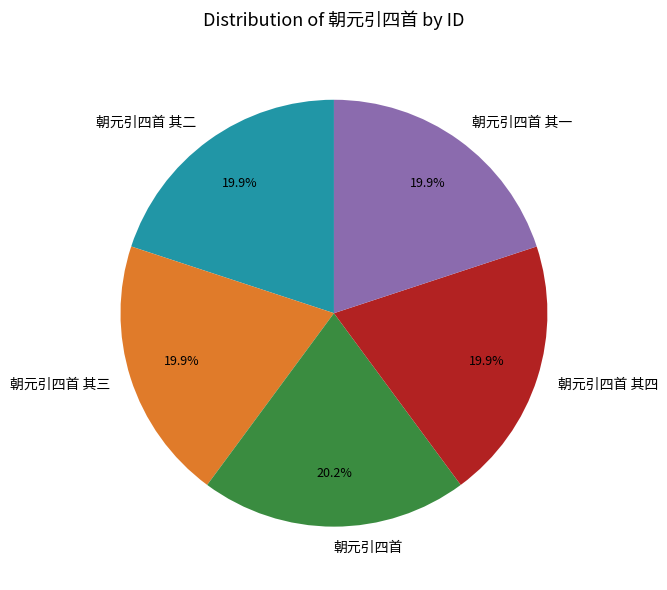

What portion of the pie excludes 朝元引四首 其四?

80.1%